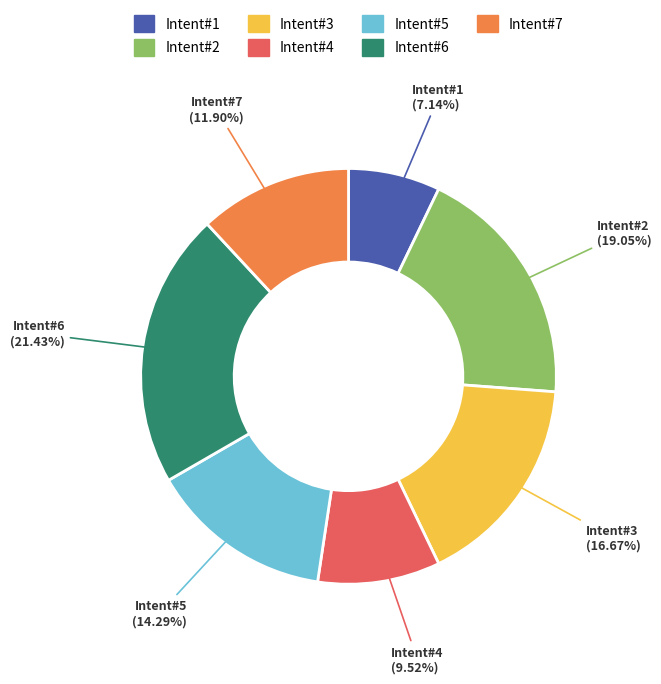

Rank the categories by value from highest to lowest.

Intent#6, Intent#2, Intent#3, Intent#5, Intent#7, Intent#4, Intent#1